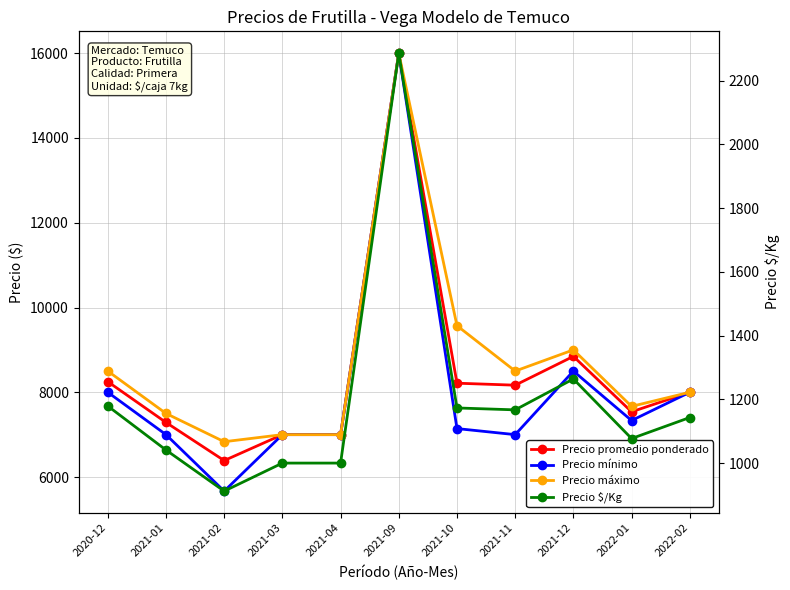

At 2021-03, list the series in order from largest to smallest.

Precio promedio ponderado, Precio mínimo, Precio máximo, Precio $/Kg